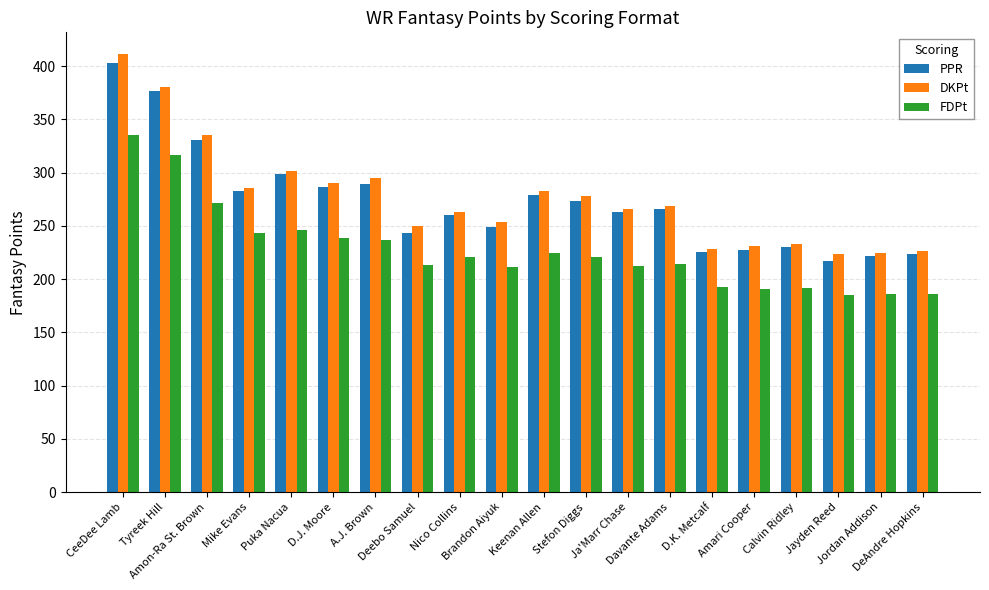

What is the sum of all FDPt values?

4538.6